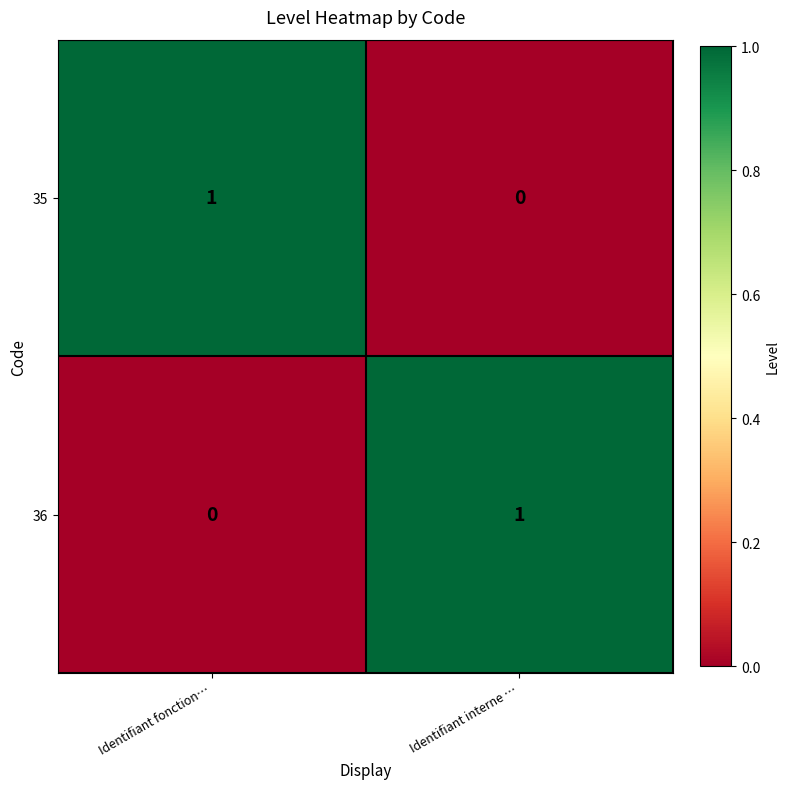

At which label is 35 closest to 0?

Identifiant interne …